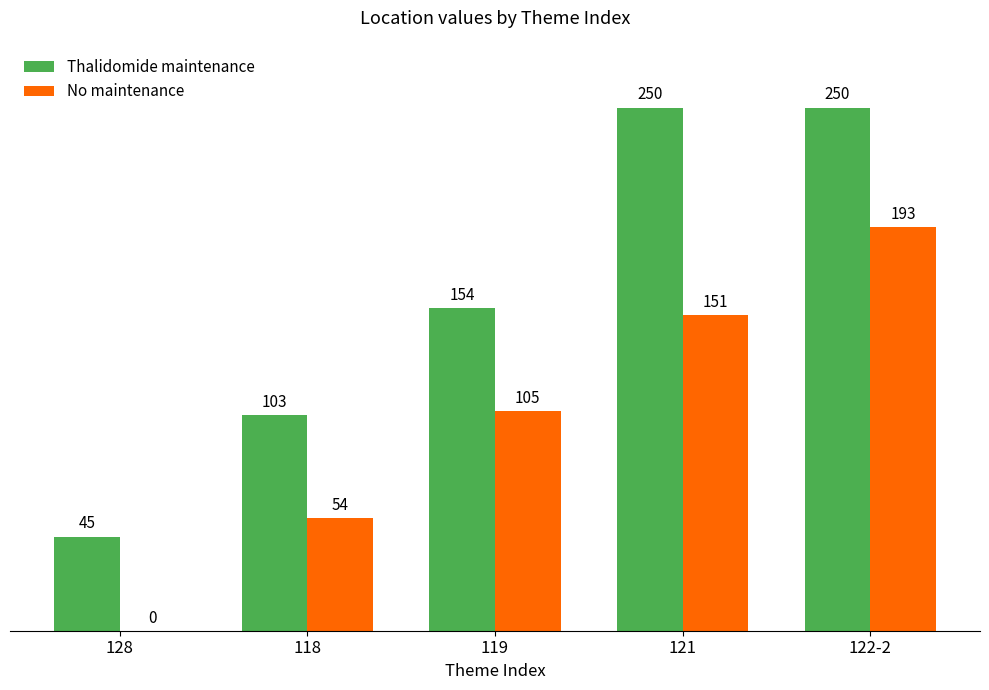

Which series has the largest total across all categories?

Thalidomide maintenance